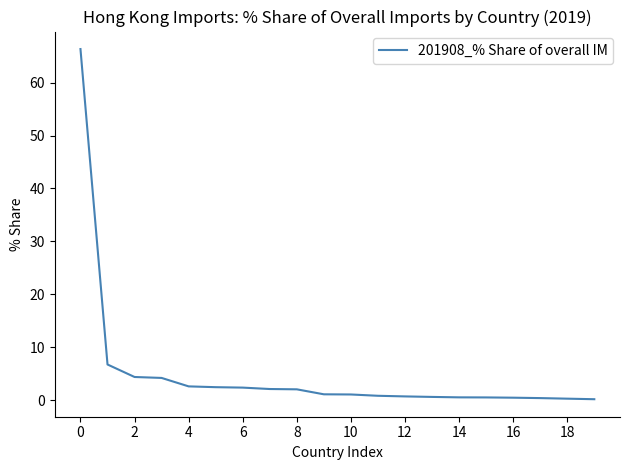

What is the greatest value displayed?

66.4